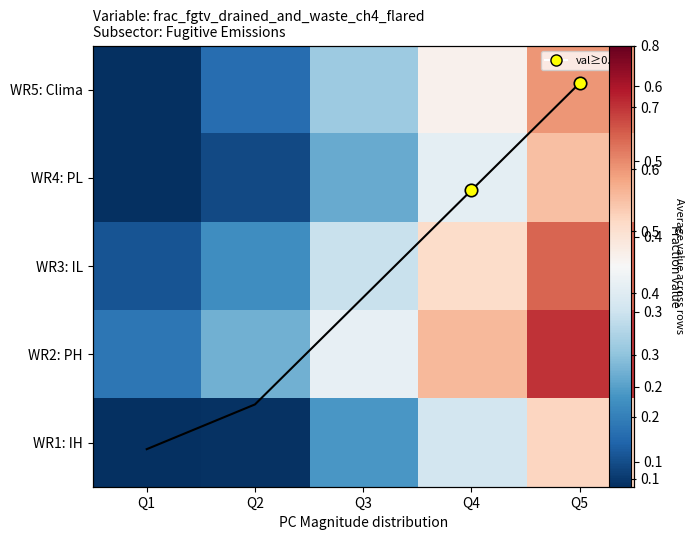

At which label does WR1: IH reach its minimum?

Q1